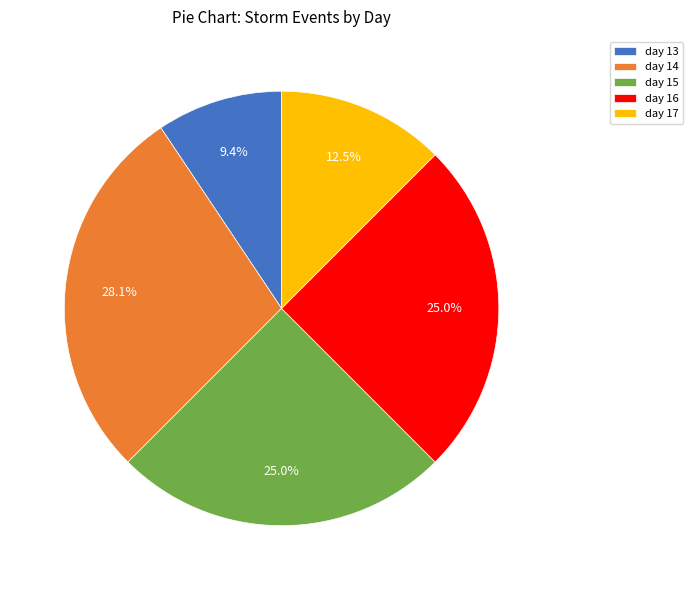

To the nearest percent, what is the difference between the day 14 and day 13 slice percentages?

19%